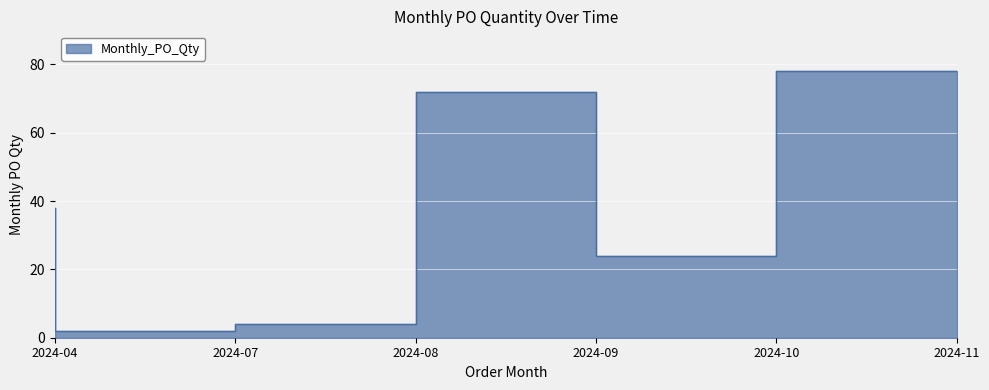

How many points are higher than both their immediate neighbors (excluding endpoints)?

1